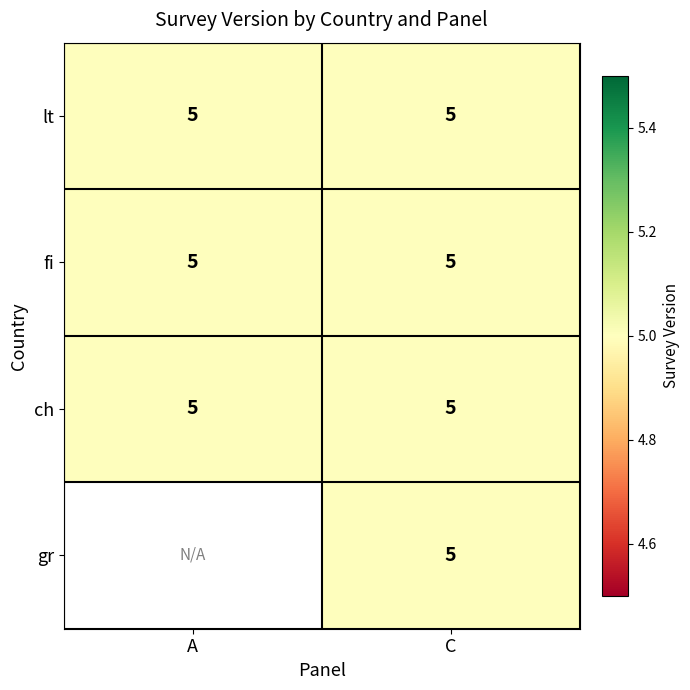

At which category is the sum across all series the highest?

C